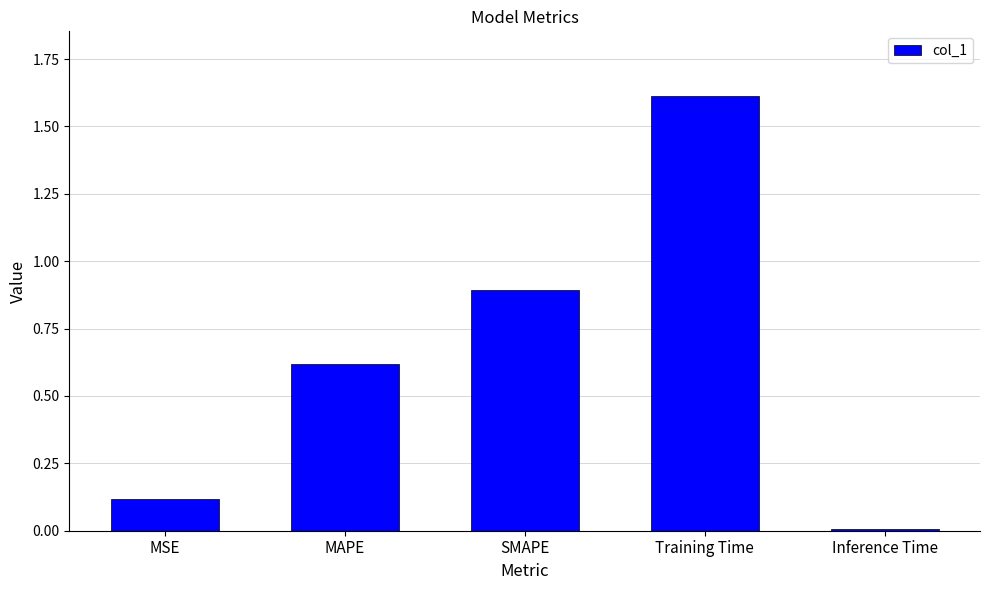

What is the difference between the second highest and second lowest values?

0.8